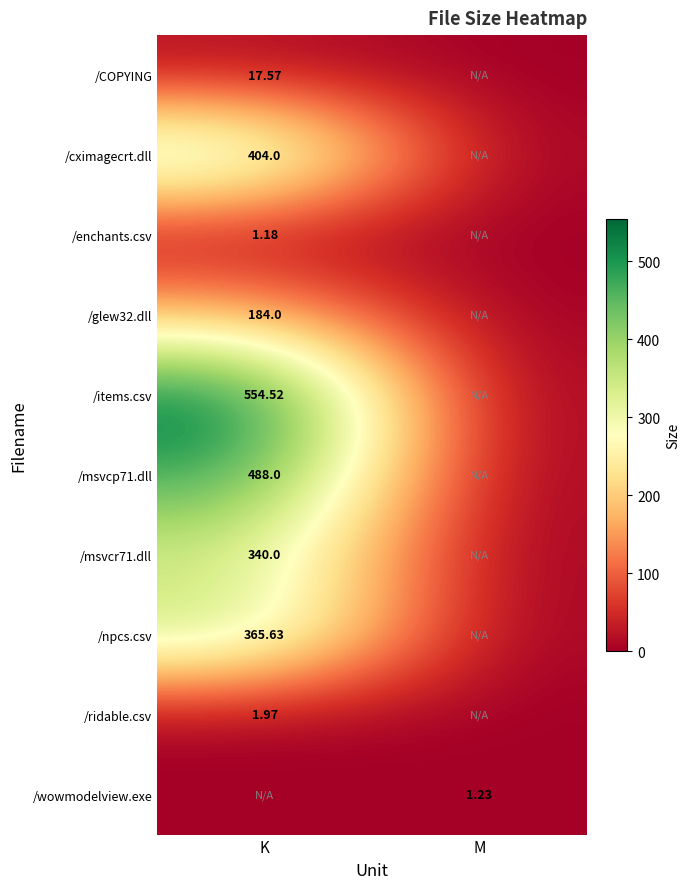

What is the approximate value of /ridable.csv at K?

2.0